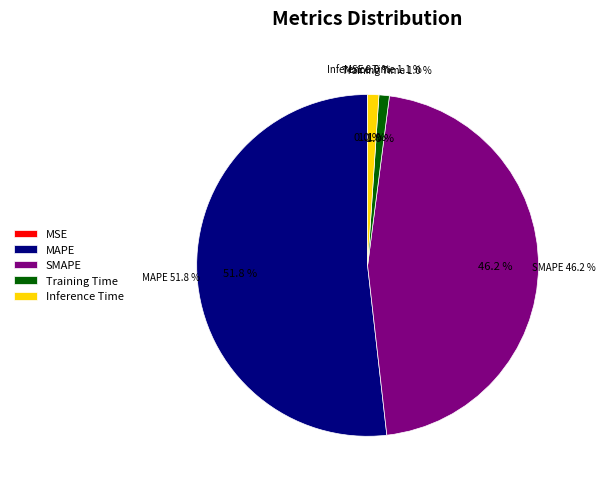

Between MAPE and Training Time, which is larger?

MAPE